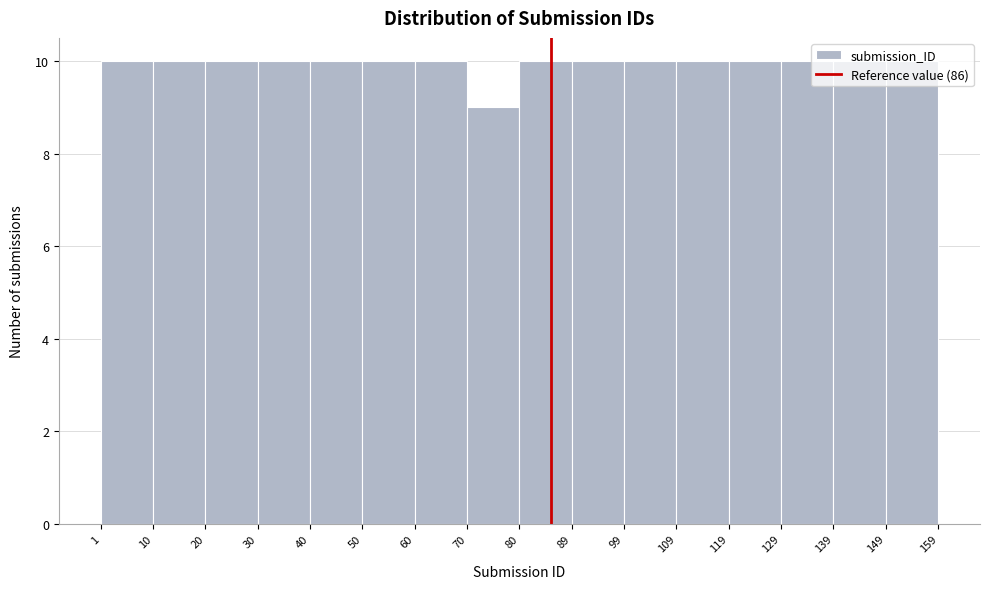

Reading left to right, list every bar in this chart as the range it spans on the x-axis followed by its height. The values are not printed on the chart, so give them approximately, as read against the axis.

1 to 10: 10
10 to 20: 10
20 to 30: 10
30 to 40: 10
40 to 50: 10
50 to 60: 10
60 to 70: 10
70 to 80: 9
80 to 89: 10
89 to 99: 10
99 to 109: 10
109 to 119: 10
119 to 129: 10
129 to 139: 10
139 to 149: 10
149 to 159: 10